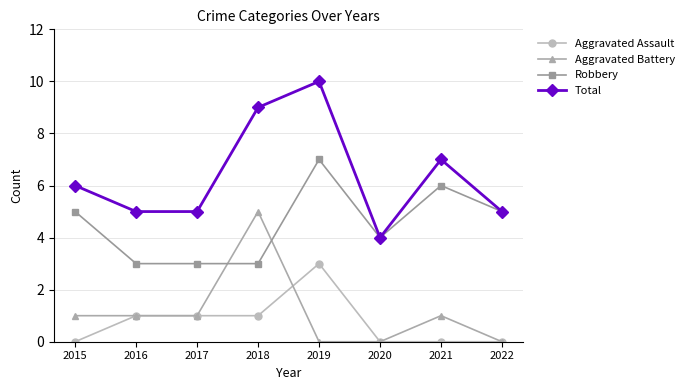

Is it true that Total equals 3 at 2016?

False